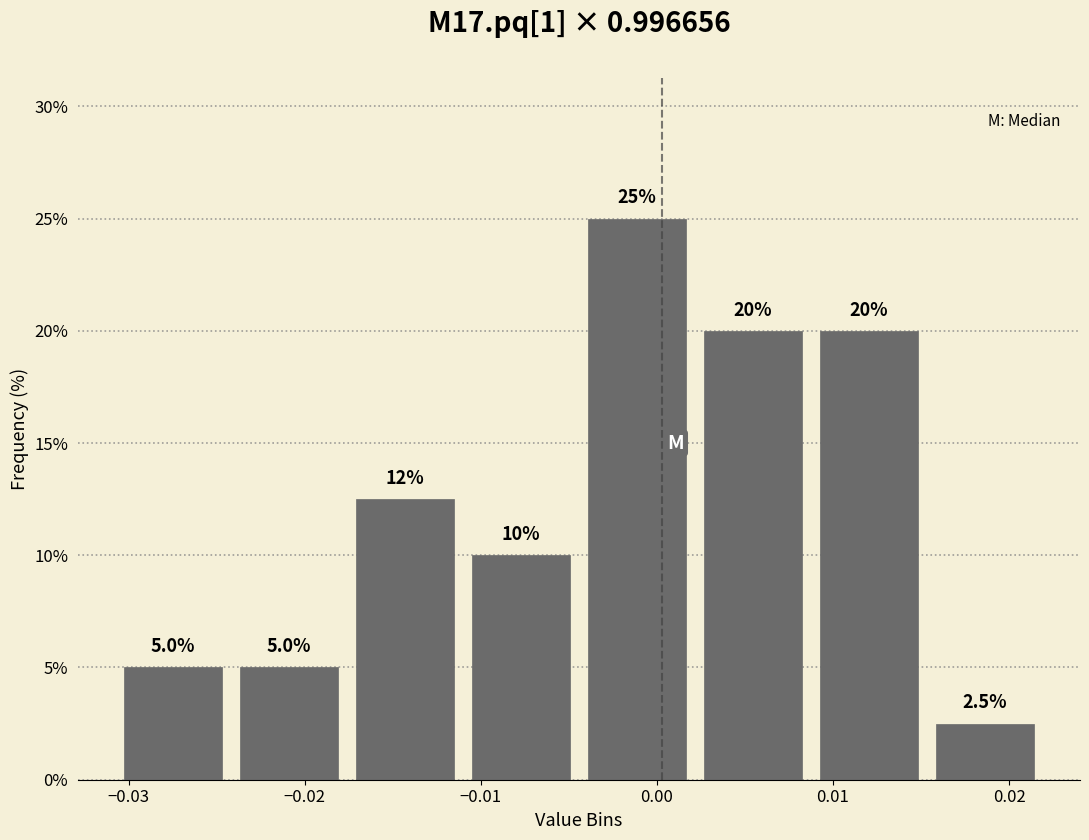

Which range on the x-axis has the tallest bar?

-0.004 to 0.002